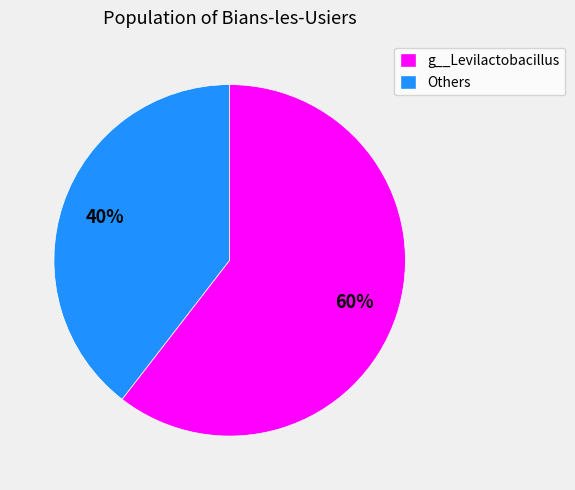

How many slices are in this pie chart?

2